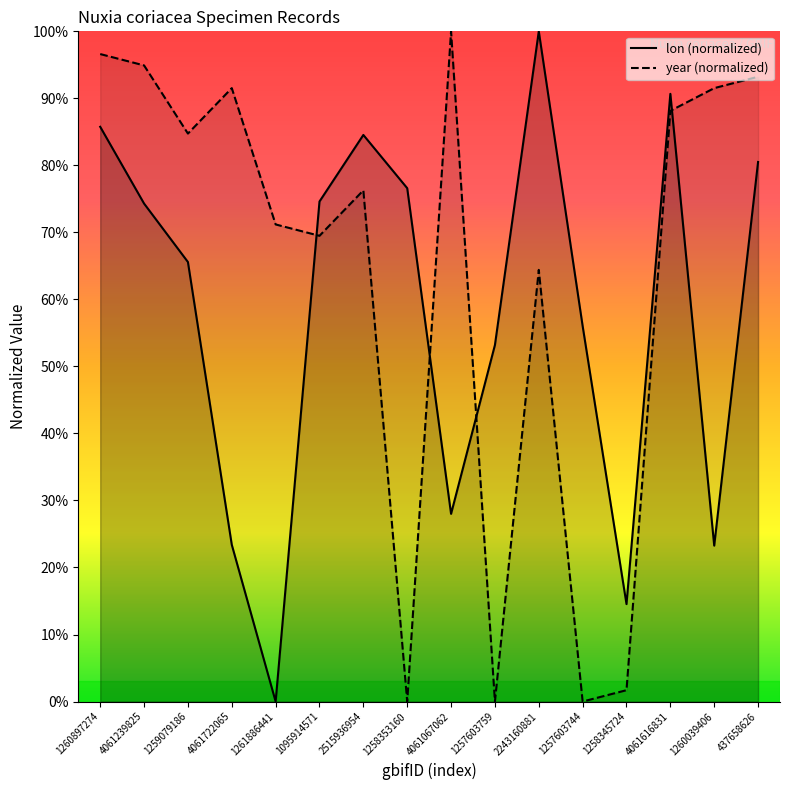

What is the label of the 13th point from the left?

1258345724